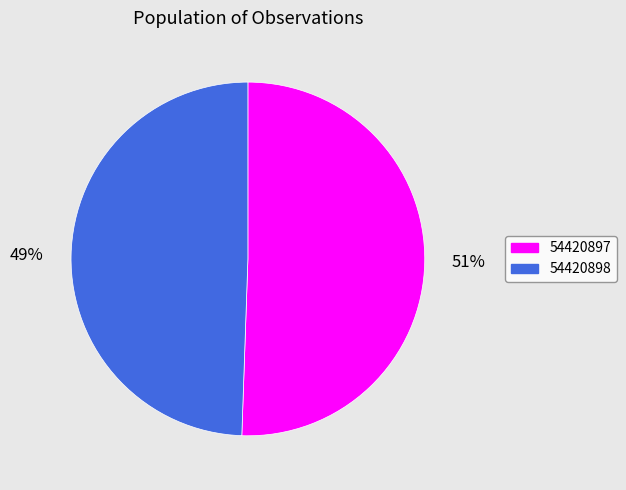

True or false: 54420897 accounts for 60% of the total.

False